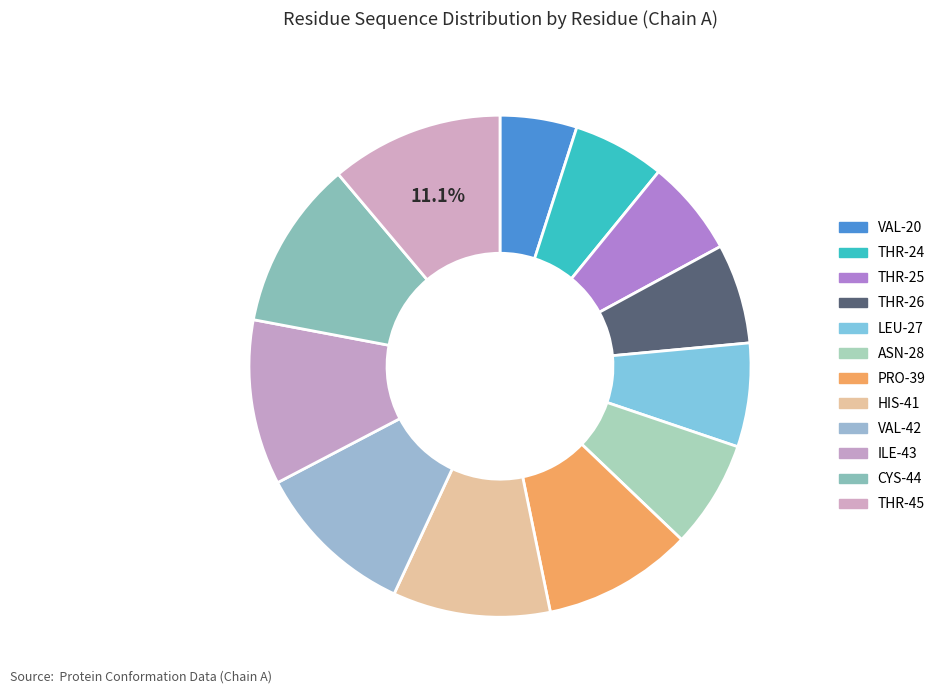

Count the number of slices in the pie.

12